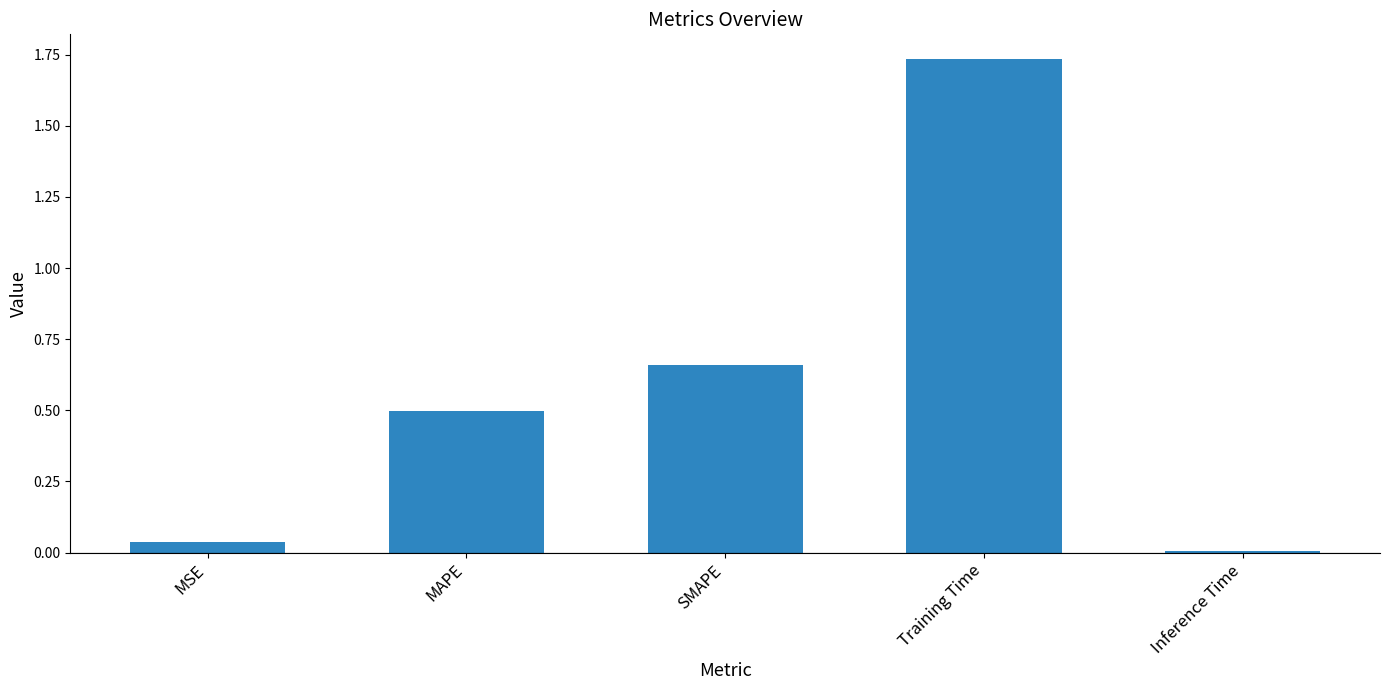

The value at Inference Time is 0.0. True or false?

True